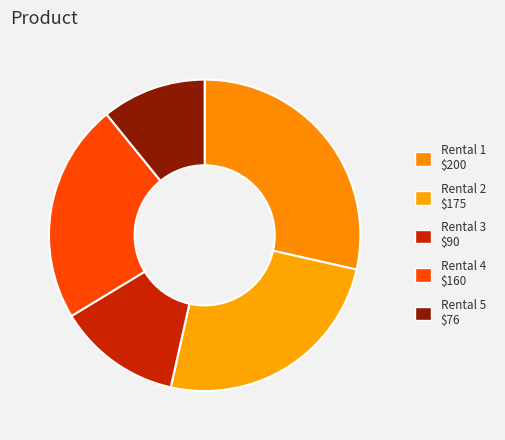

To the nearest percent, what is the difference between the largest and smallest slice percentages?

18%